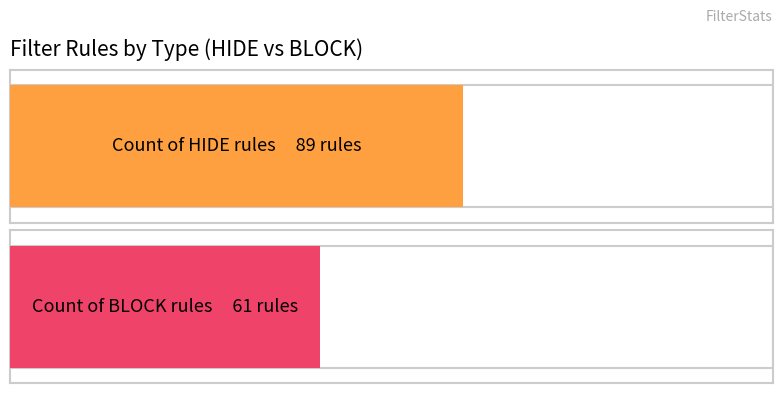

What position from the left is BLOCK?

2